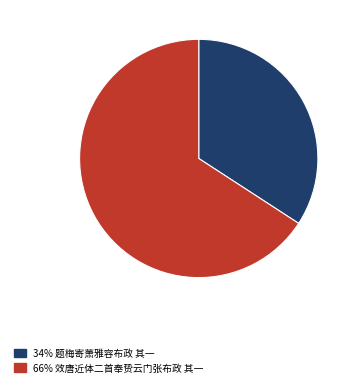

Does any single category account for the majority?

Yes